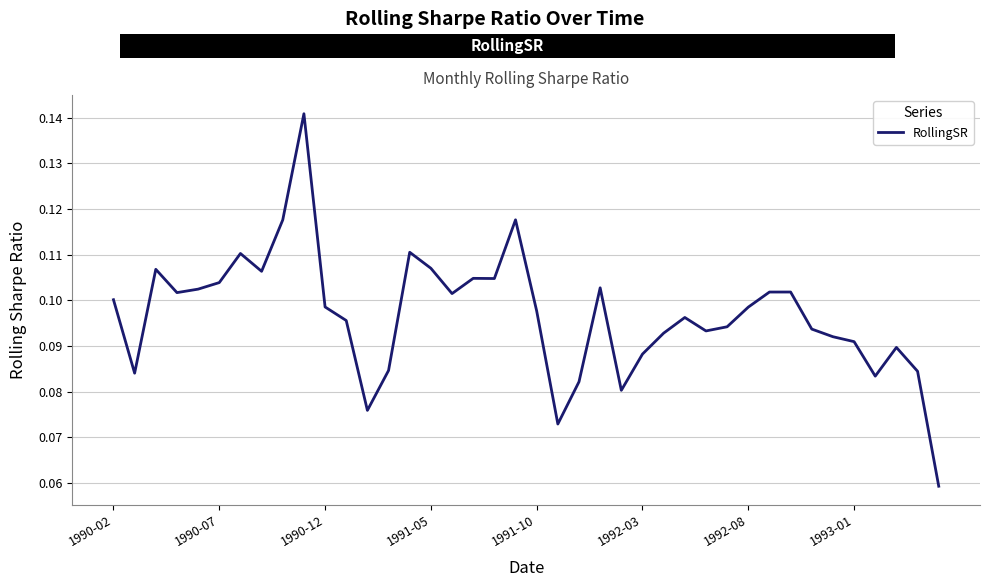

Count the values in the range 0 to 1.

40